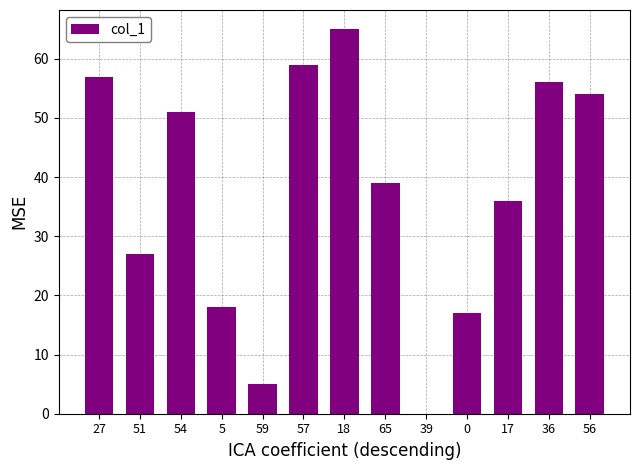

What is the ratio of the value at 5 to the value at 18?

0.3